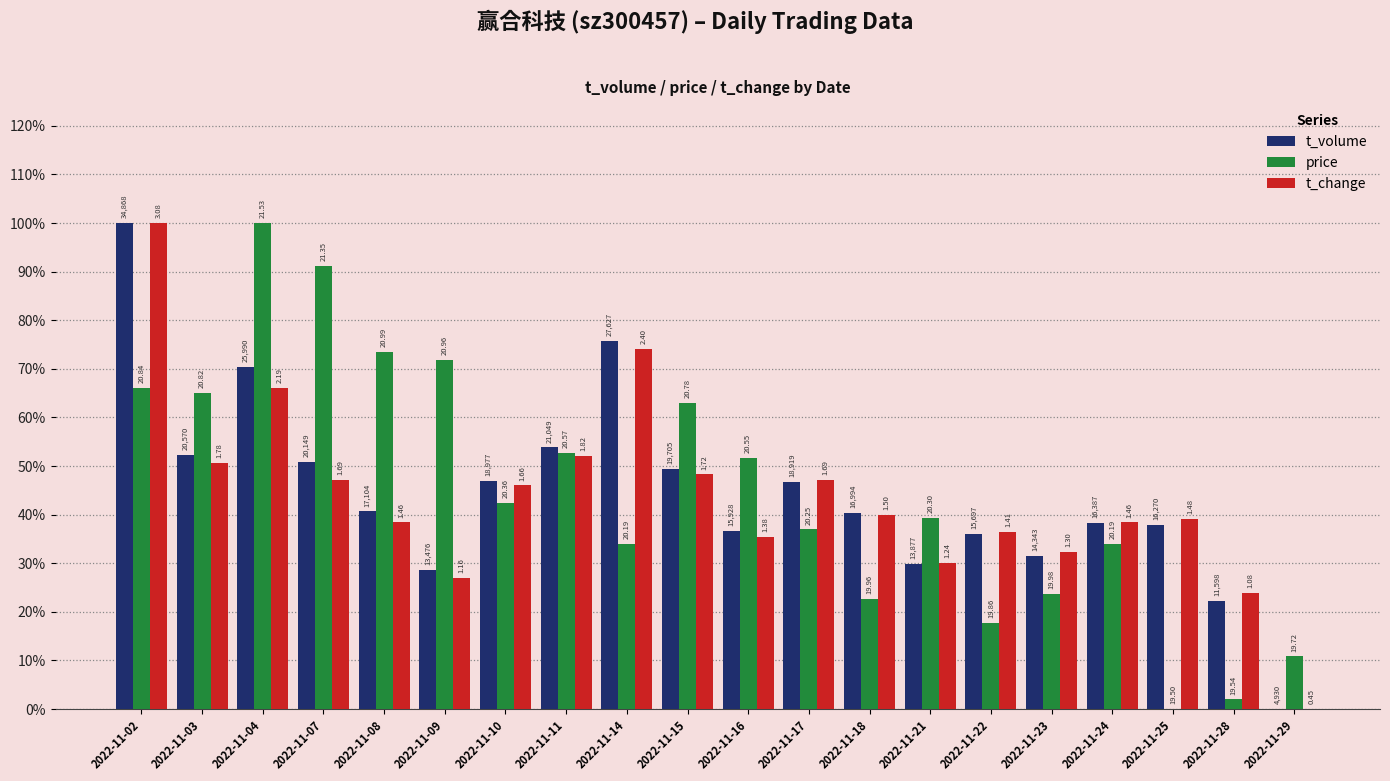

How many t_volume values are between 0 and 1?

20